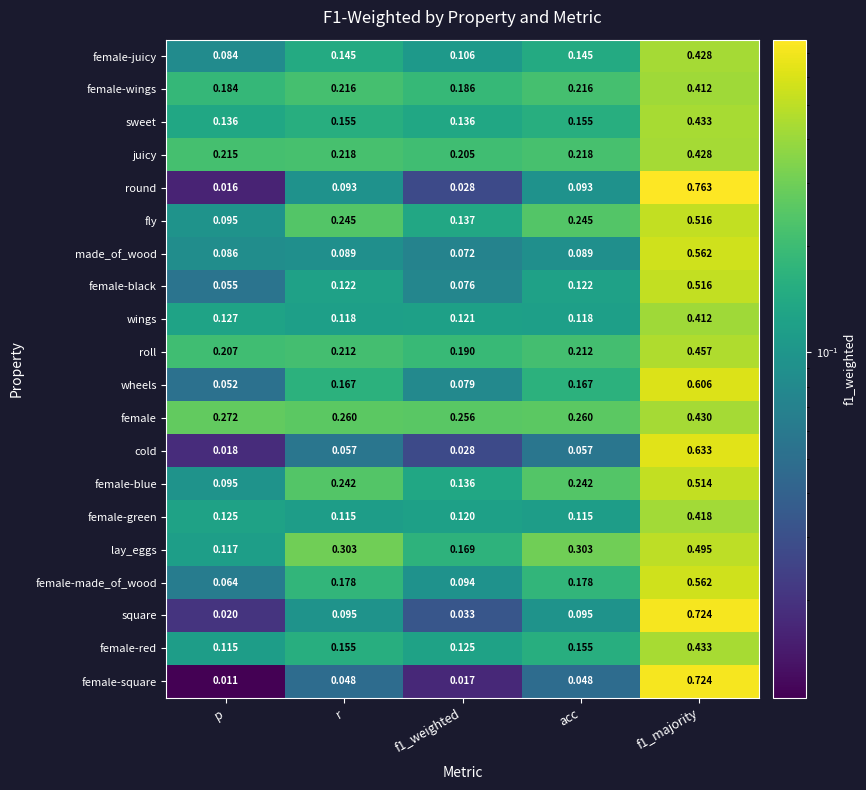

Which series has the largest total across all categories?

female